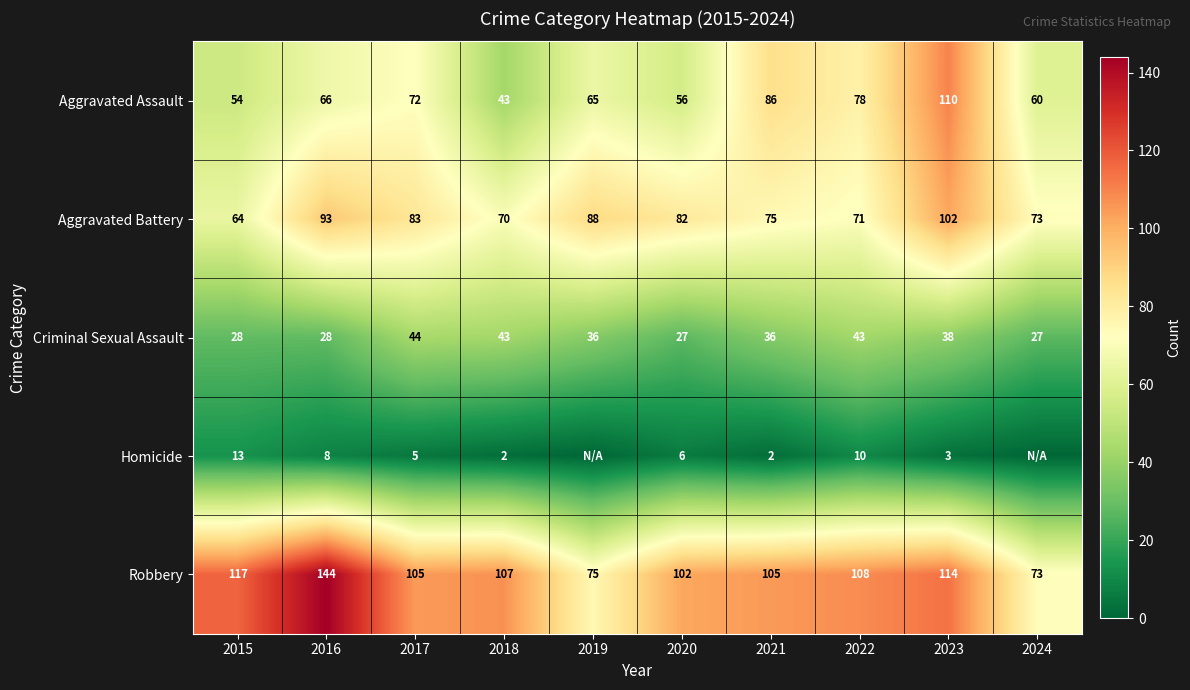

What is the sum of the Aggravated Assault values at 2018 and 2020?

99